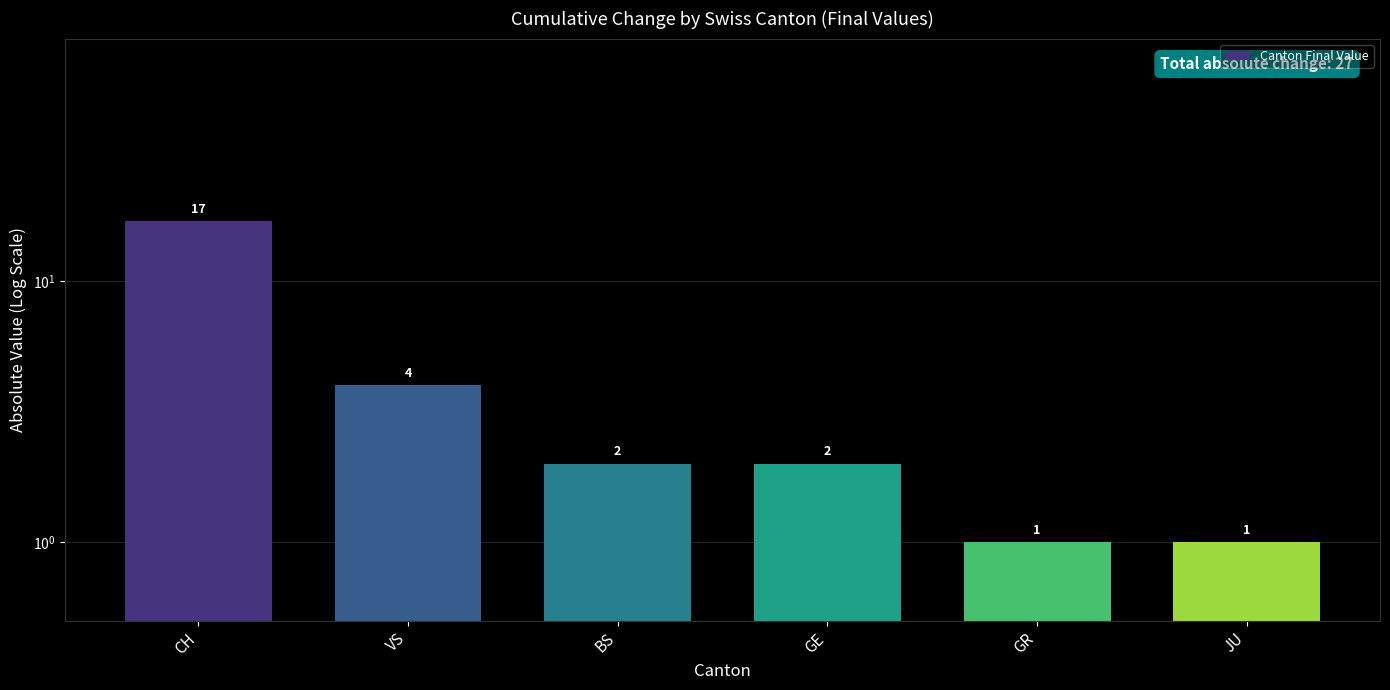

Which has a higher value, JU or GE?

GE